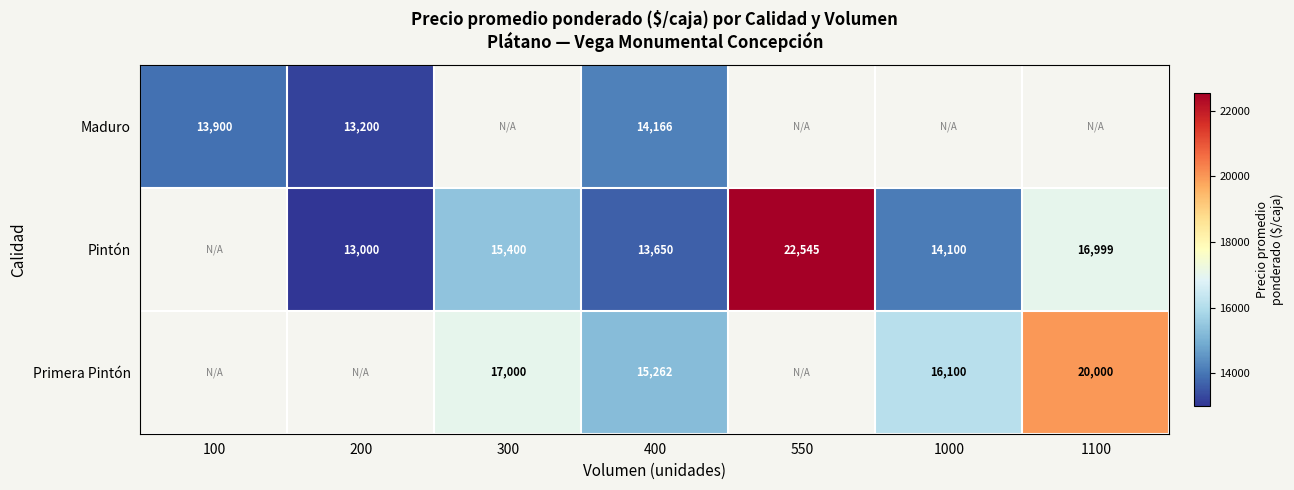

The value of Primera Pintón at 300 is 6202. True or false?

False